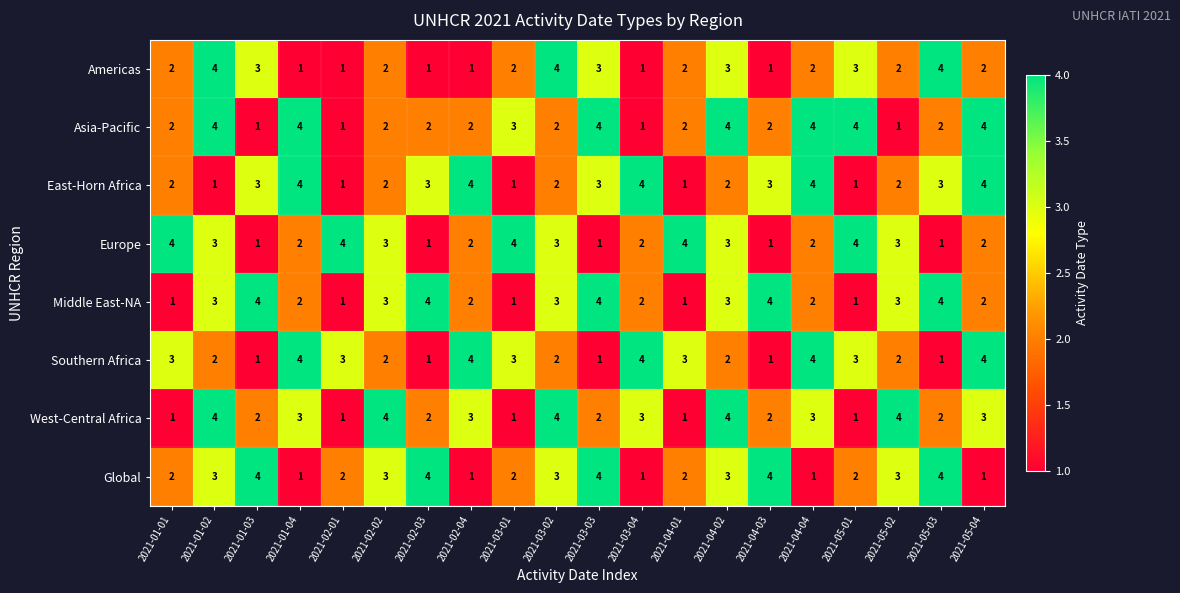

Read the Southern Africa value at 2021-05-04.

4